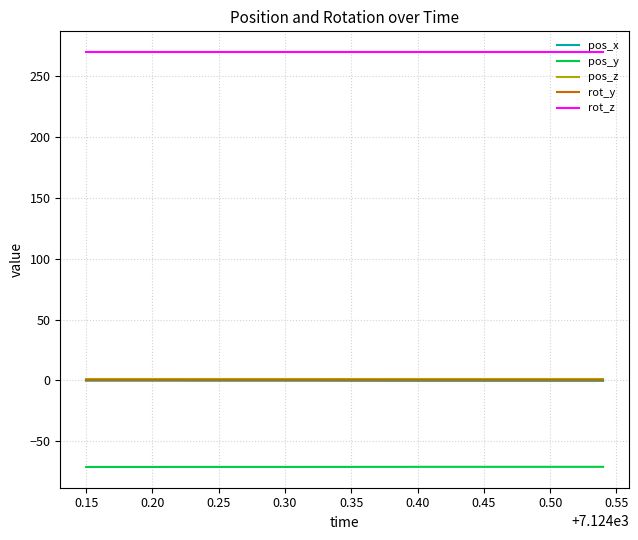

What is the maximum value shown in the chart?

270.0